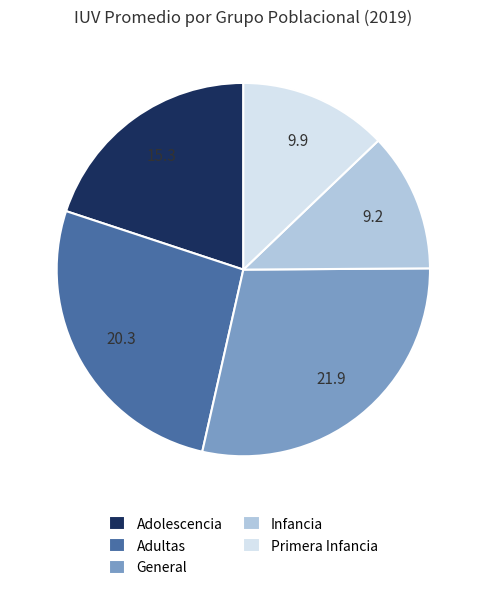

Which has a higher value, General or Adolescencia?

General